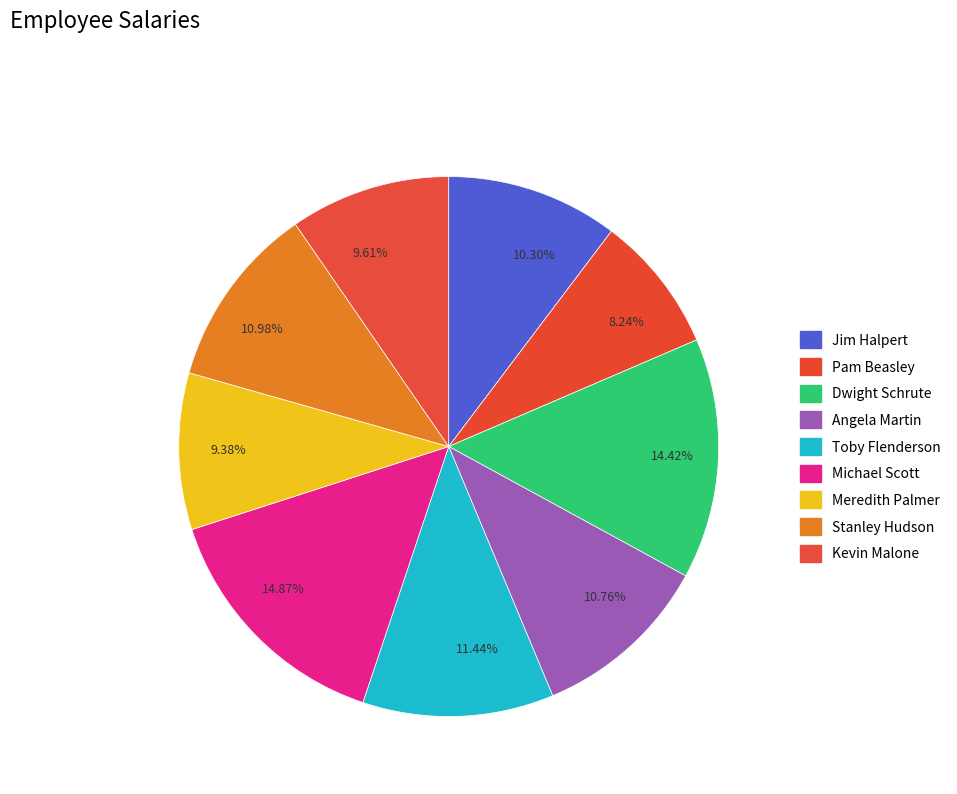

Approximately how many times larger is the value at 14.42% compared to 10.76%?

1.3